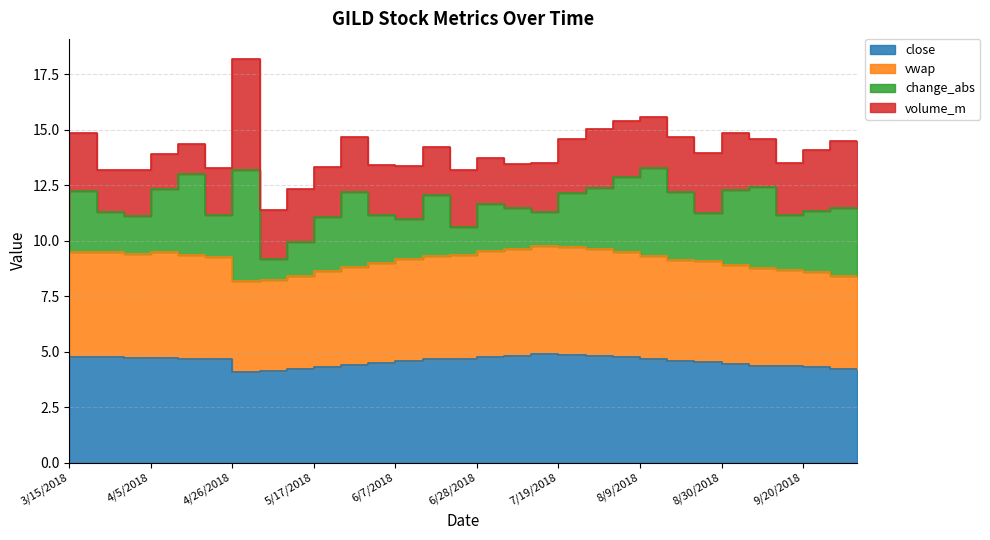

What is the total value across all series at 4/5/2018?

14.1